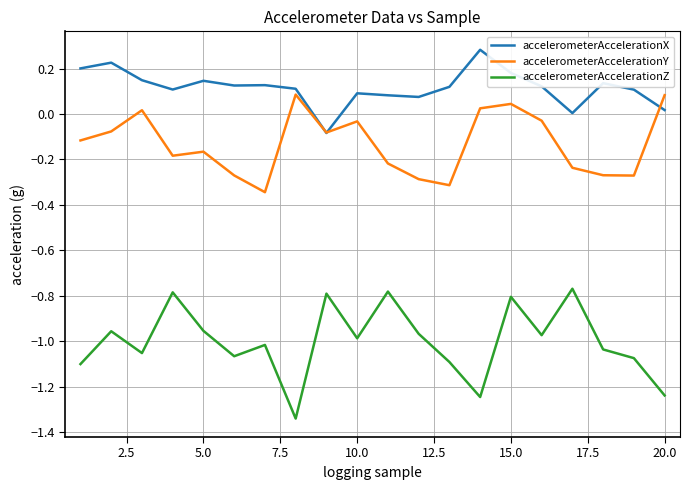

List the series in order of their peak value, lowest first.

accelerometerAccelerationZ, accelerometerAccelerationY, accelerometerAccelerationX